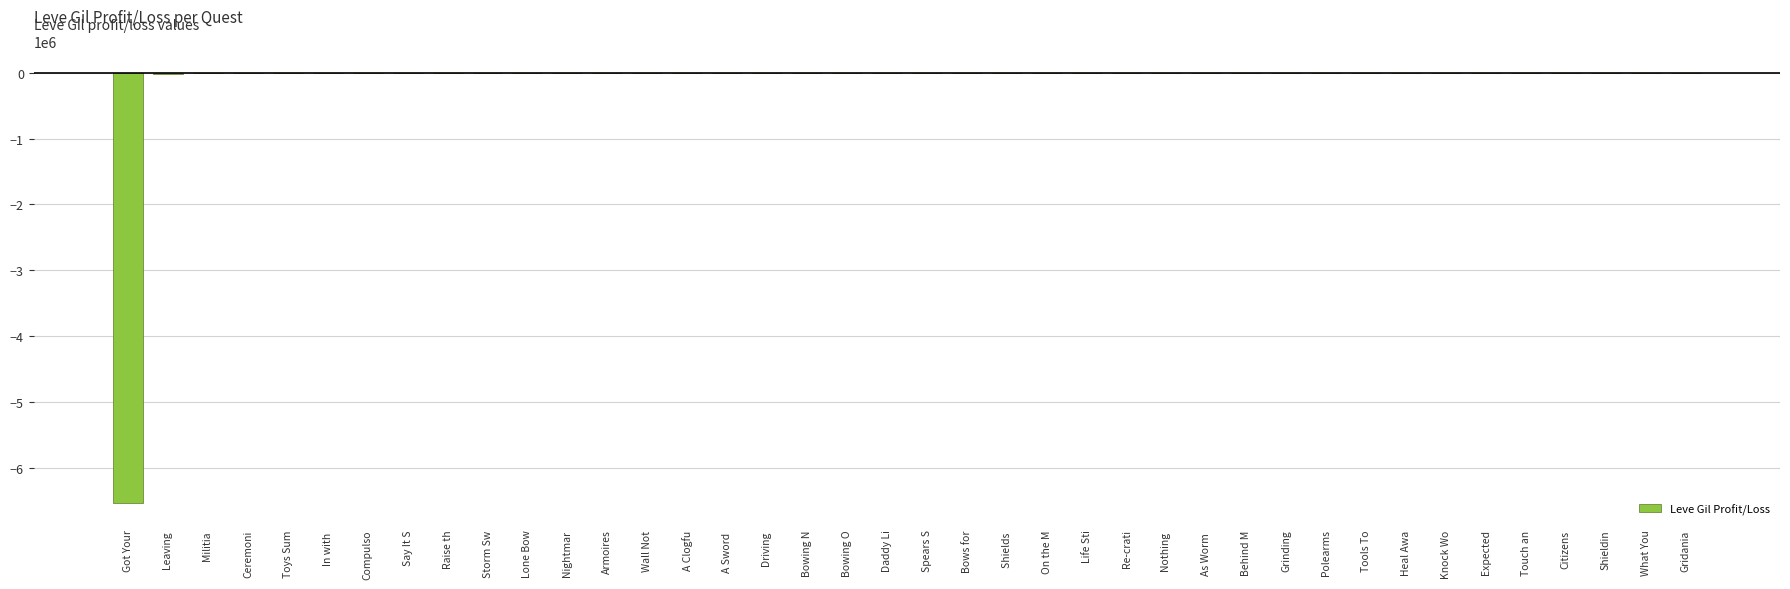

What is the sum of all values?

-6608947